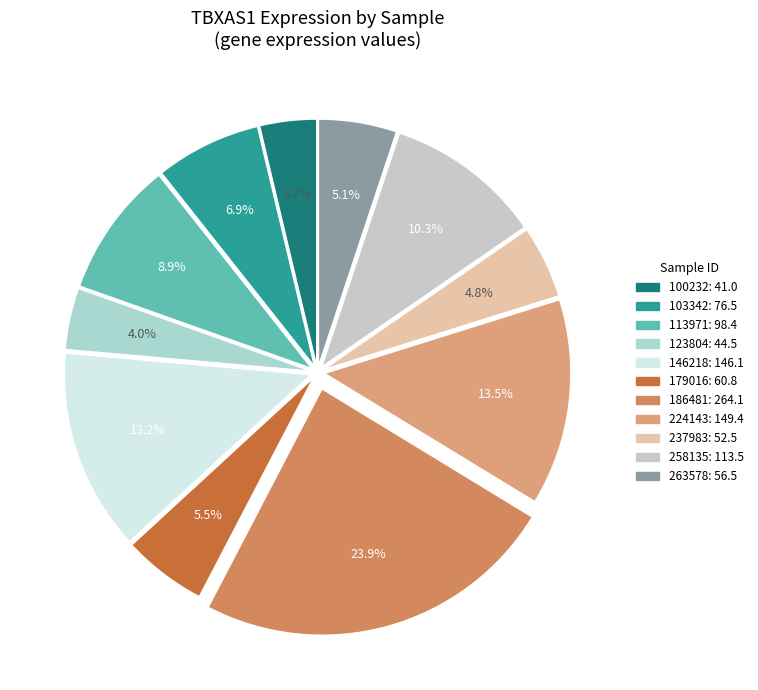

How much of the chart is everything except 146218?

86.8%